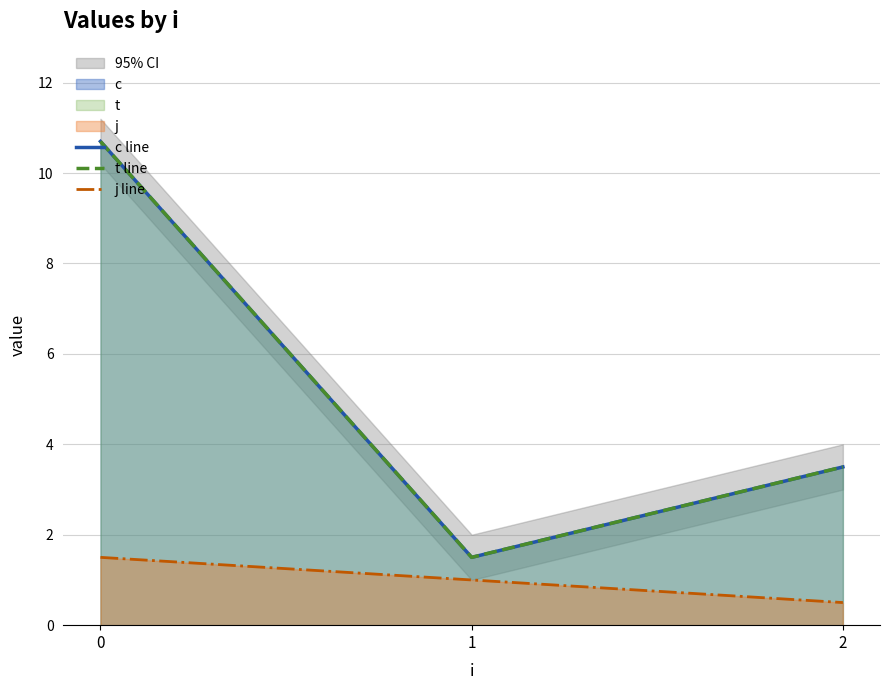

What is the value of the j line point at the 2nd from the left?

1.0